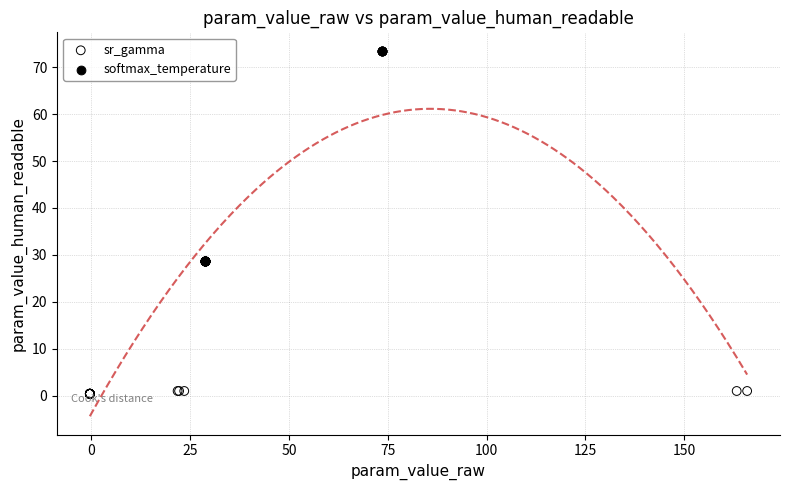

Which series has the largest Y range (max minus min)?

softmax_temperature